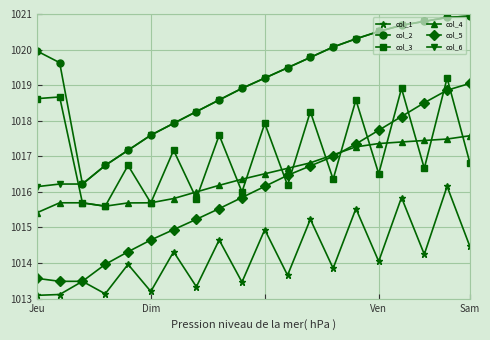

Does the chart display data point markers on the line(s)?

Yes